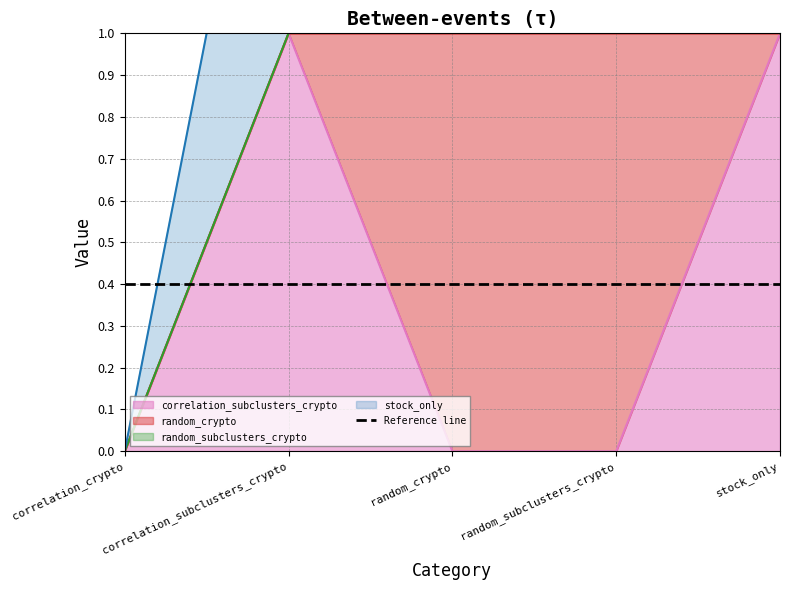

List the labels in order of random_crypto value, largest first.

random_crypto, random_subclusters_crypto, correlation_crypto, correlation_subclusters_crypto, stock_only